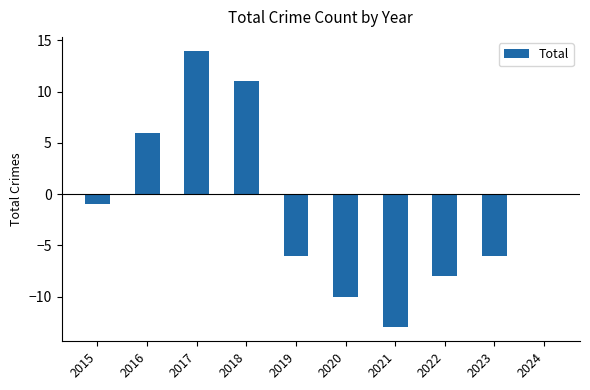

What is the approximate value at 2020?

-10